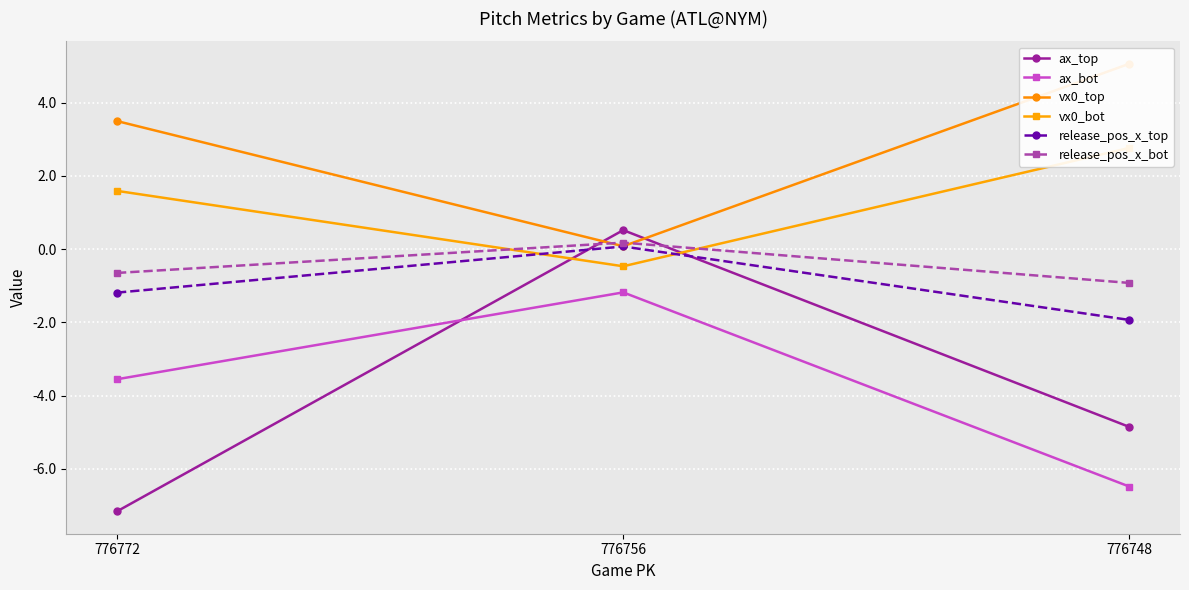

How many series are shown in this chart?

6